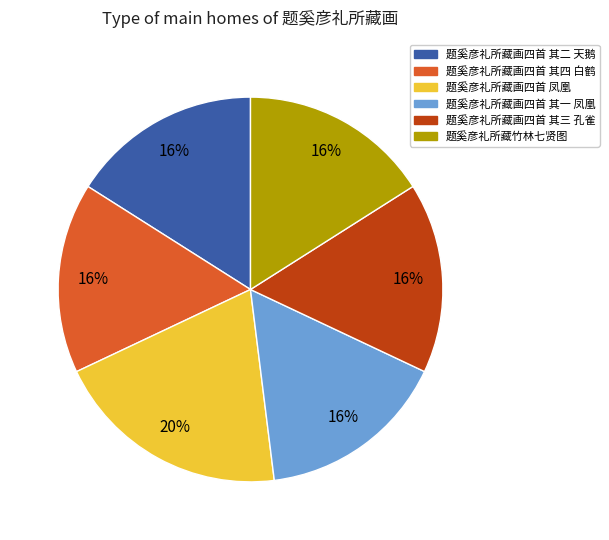

To the nearest percent, what is the difference between the 题奚彦礼所藏画四首 凤凰 and 题奚彦礼所藏竹林七贤图 slice percentages?

4%